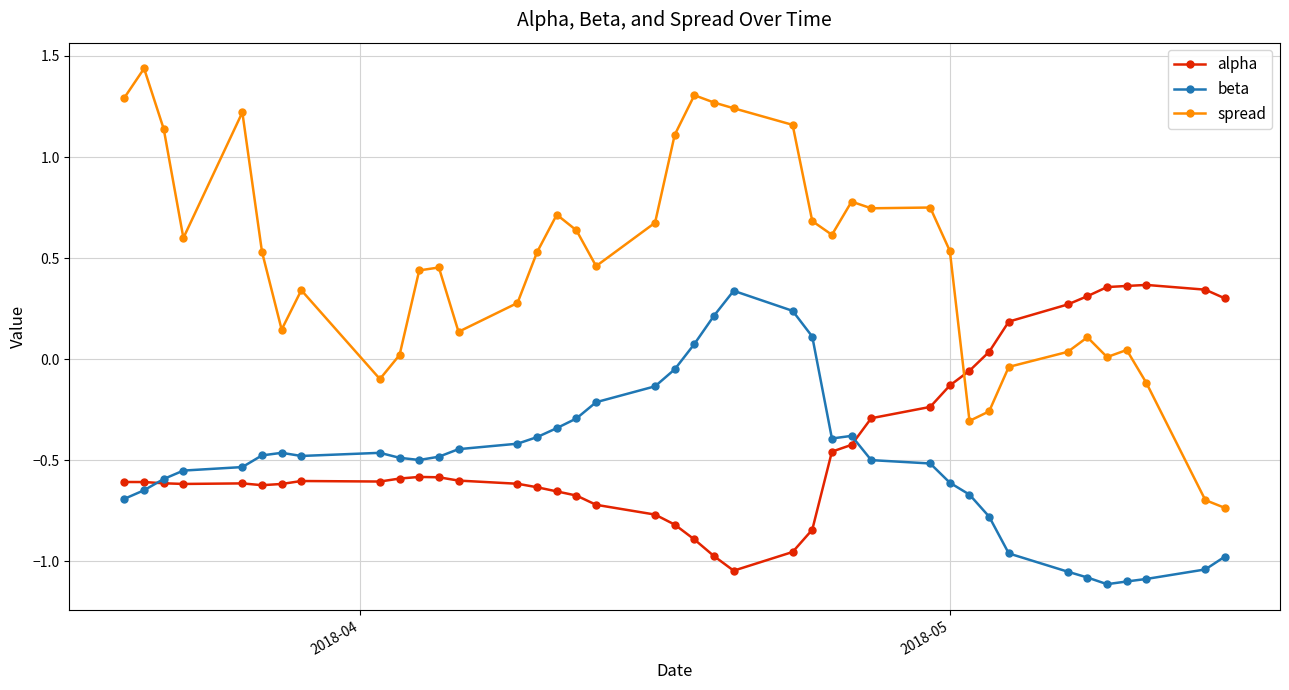

True or false: spread and beta intersect in this chart.

False